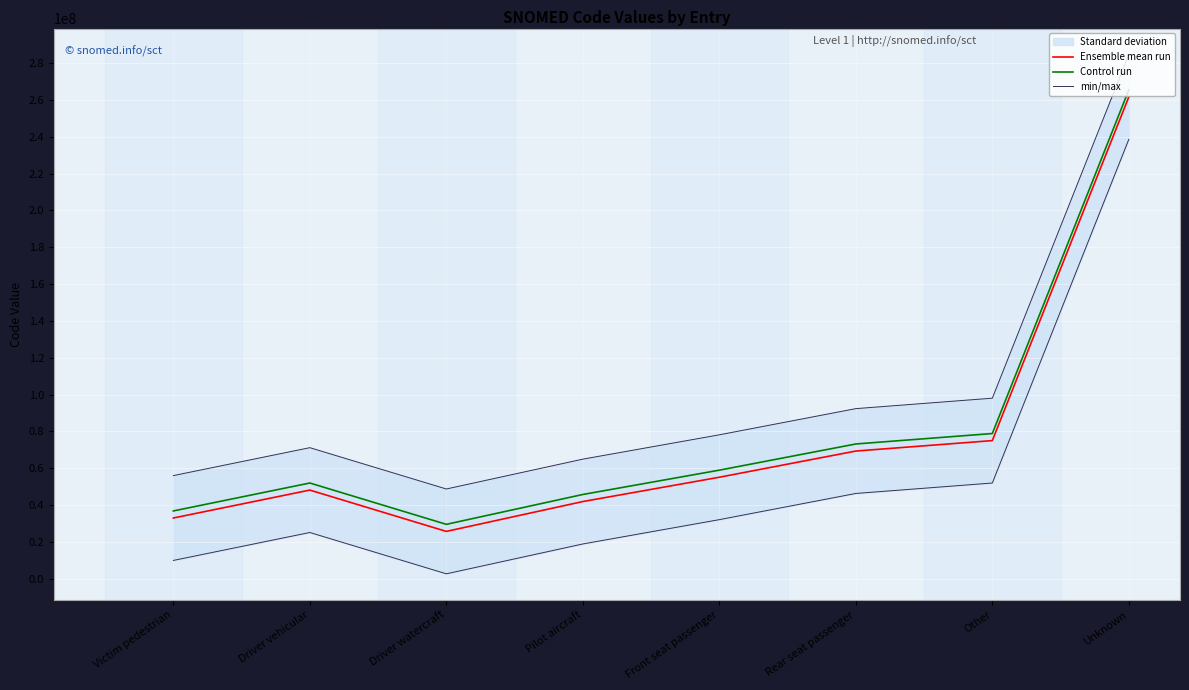

True or false: Control run and min/max cross at least once.

False